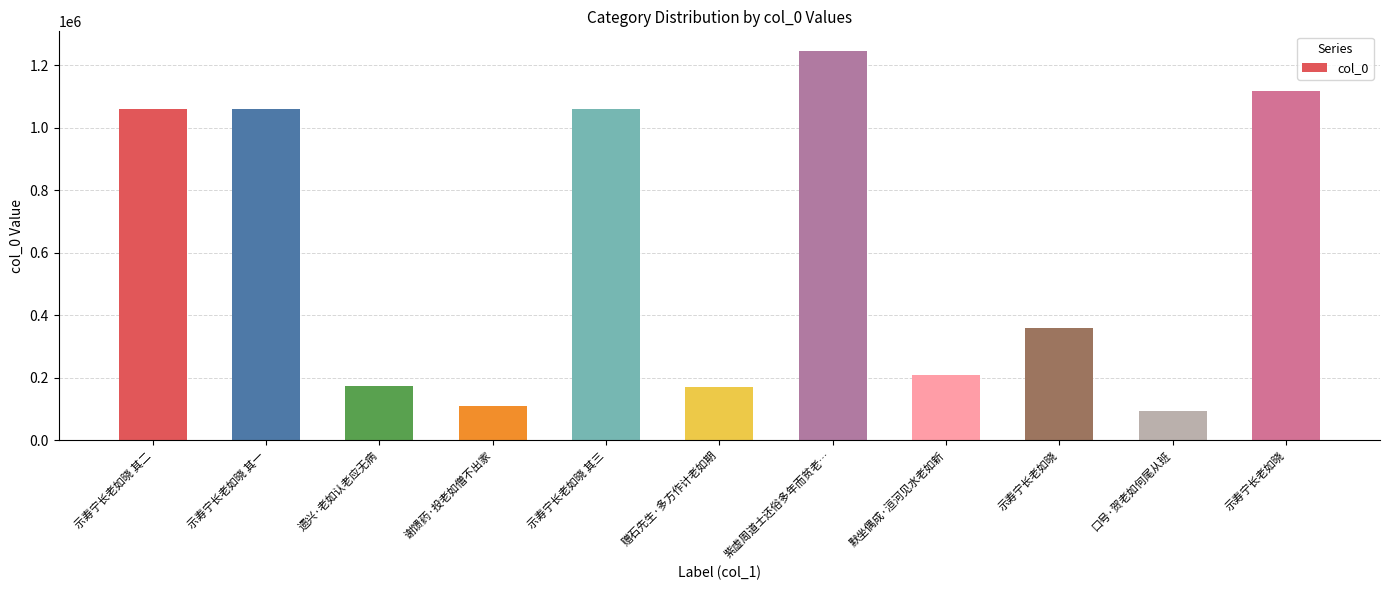

The chart shows a value of 1059829 at 示寿宁长老如晓 其三. True or false?

True